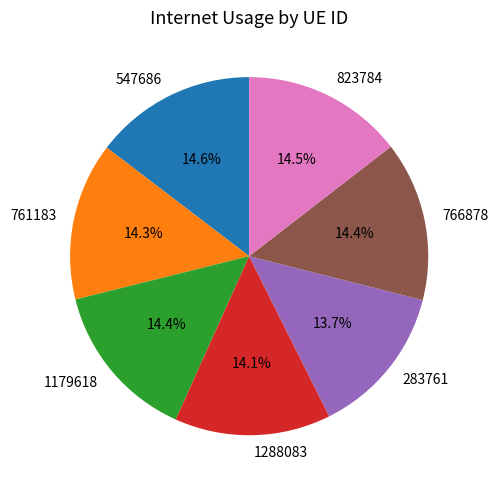

To the nearest percent, what percentage of the pie is 1288083?

14%